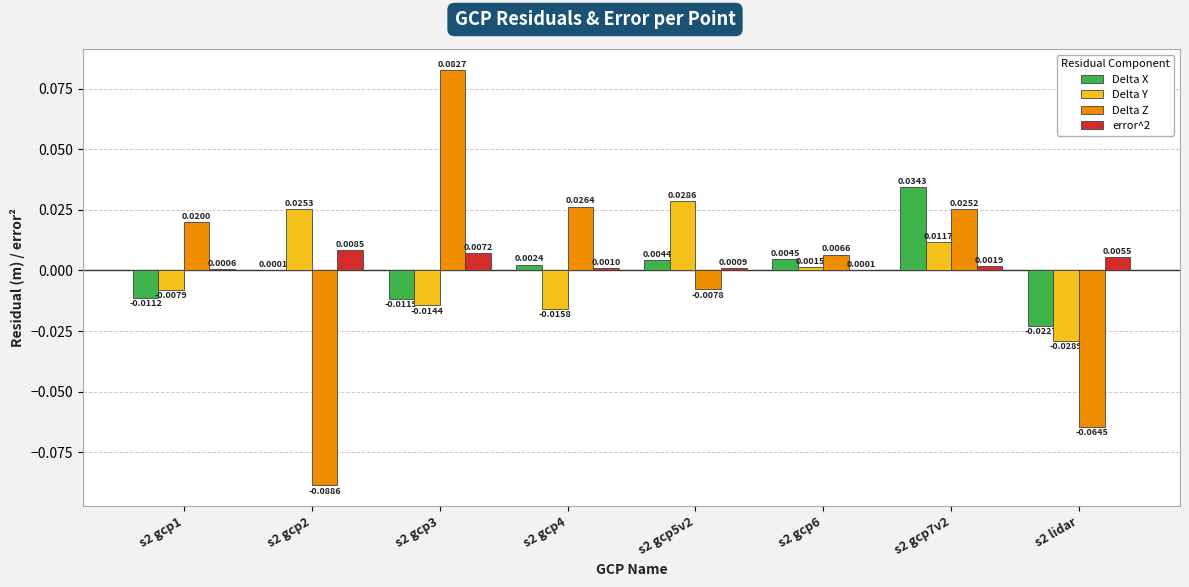

Which series has the largest total across all categories?

error^2